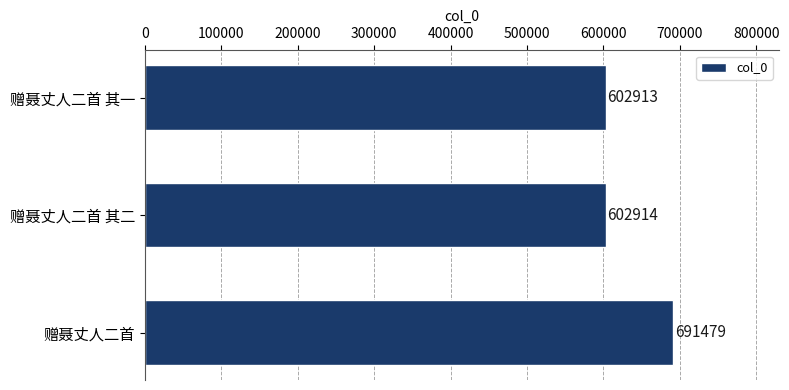

Rank the categories by value from highest to lowest.

赠聂丈人二首, 赠聂丈人二首 其二, 赠聂丈人二首 其一